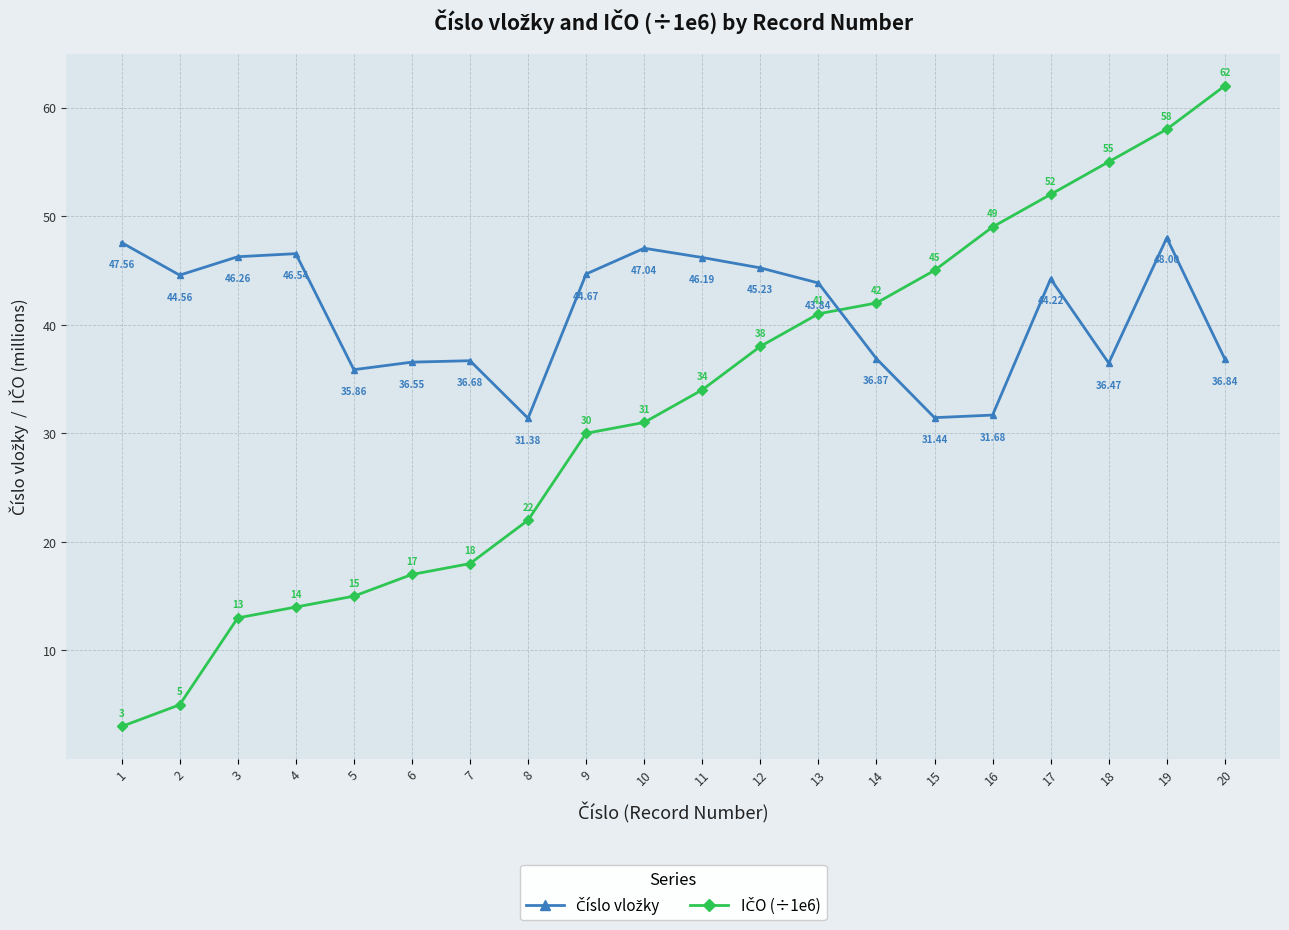

Is this an area chart (filled region under the line)?

No